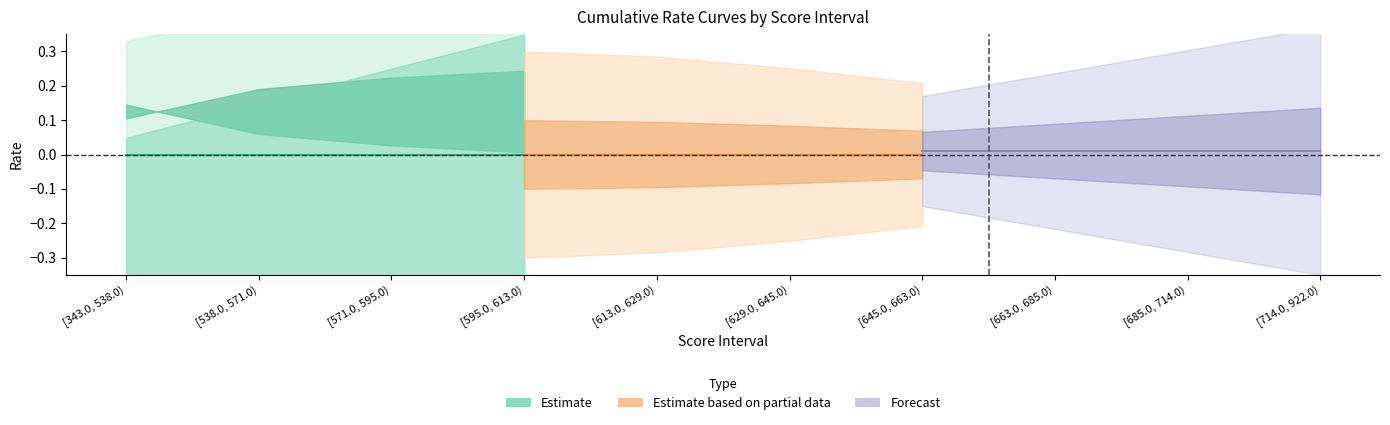

What is the sum of all sum_good_rate values?

5.3